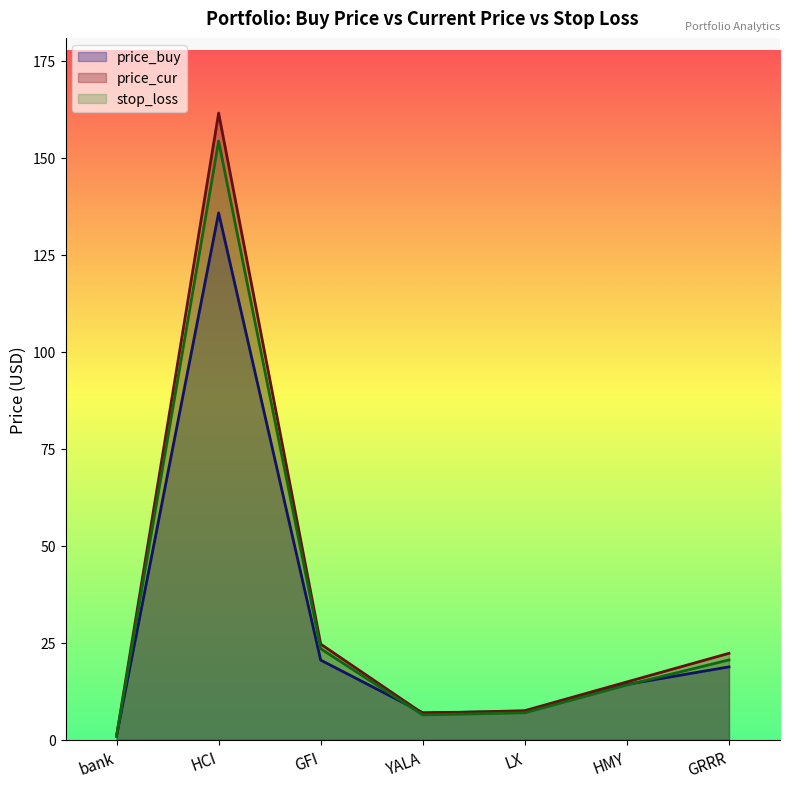

At which category does the chart reach its minimum across all series?

bank